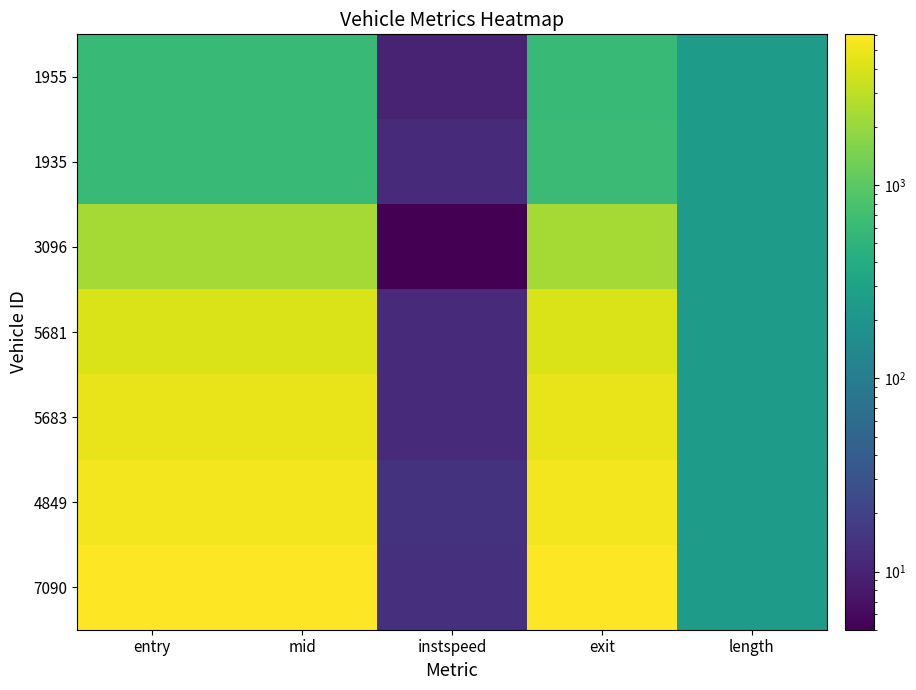

At which category is the sum across all series the highest?

exit